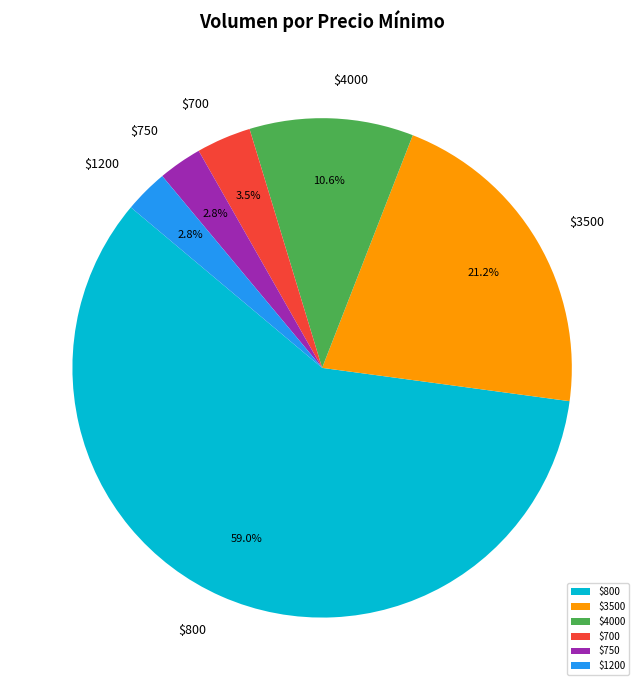

Count the number of slices in the pie.

6